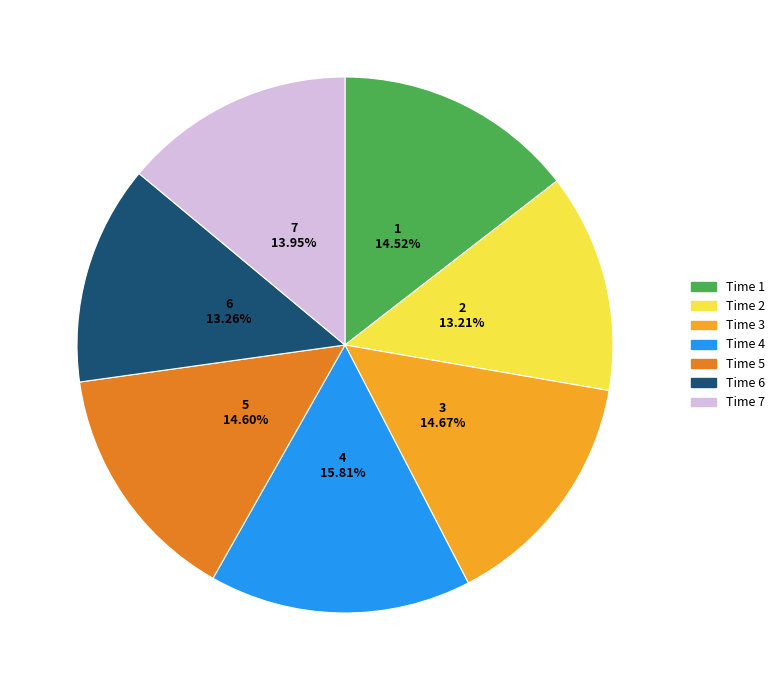

Between Time 1 and Time 7, which is larger?

Time 1